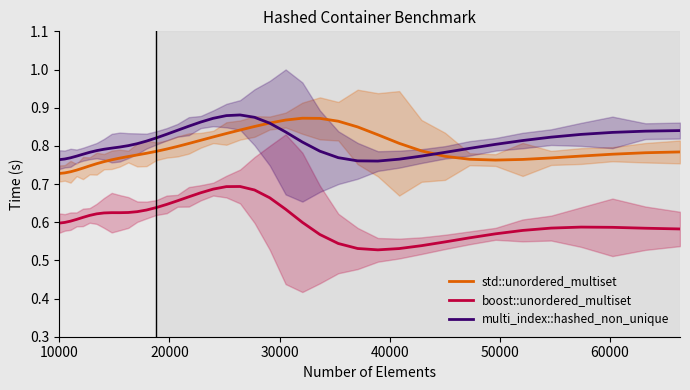

True or false: multi_index::hashed_non_unique and boost::unordered_multiset cross at least once.

False